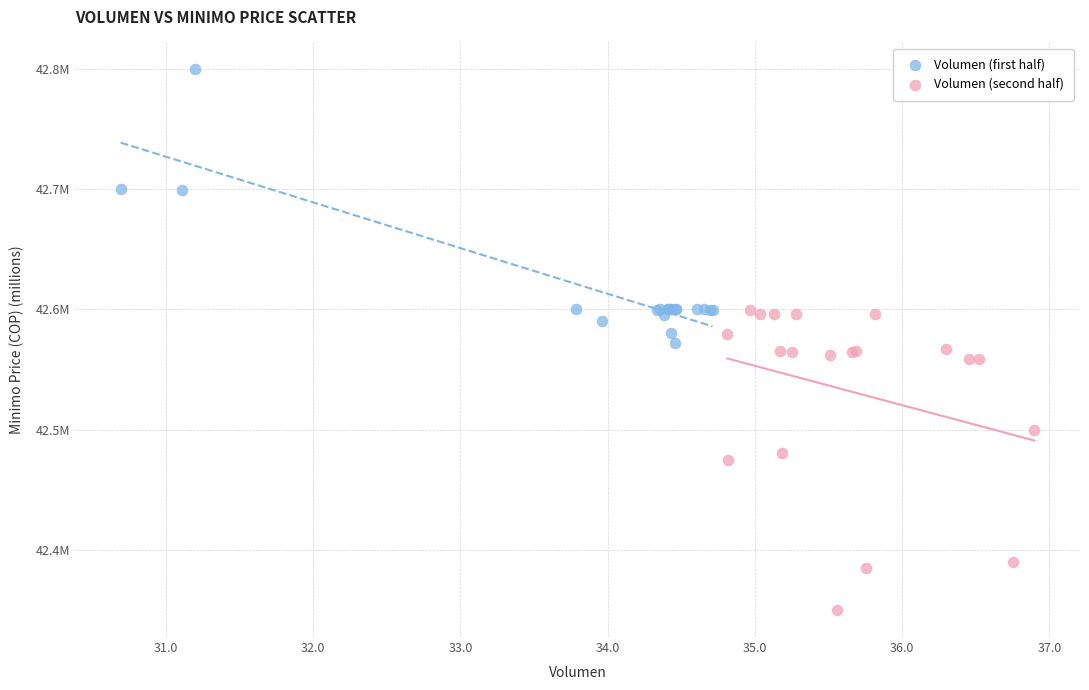

Which series reaches the maximum Y coordinate?

Volumen (first half)